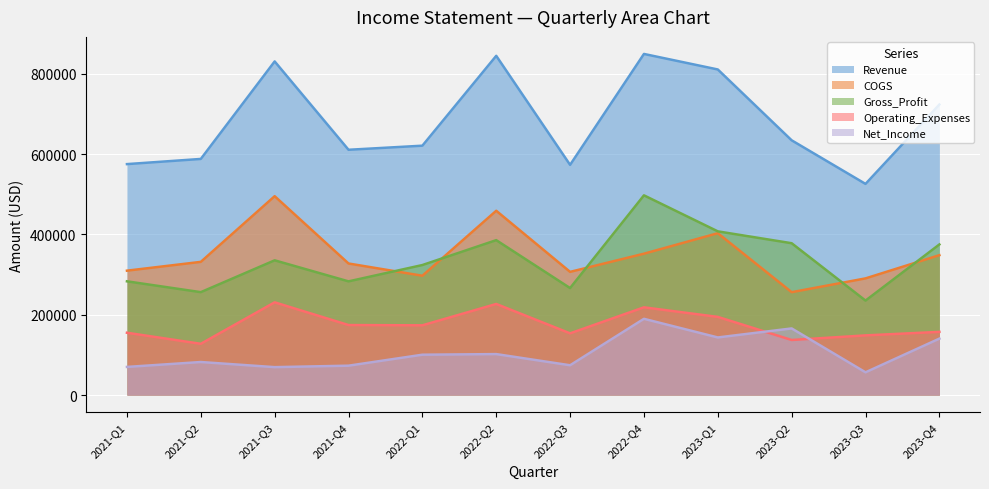

At which category is the sum across all series the highest?

2022-Q4